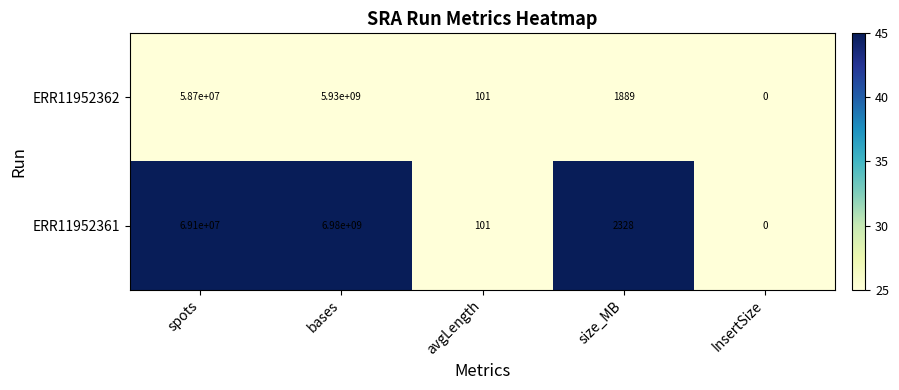

At which category is the sum across all series the highest?

bases